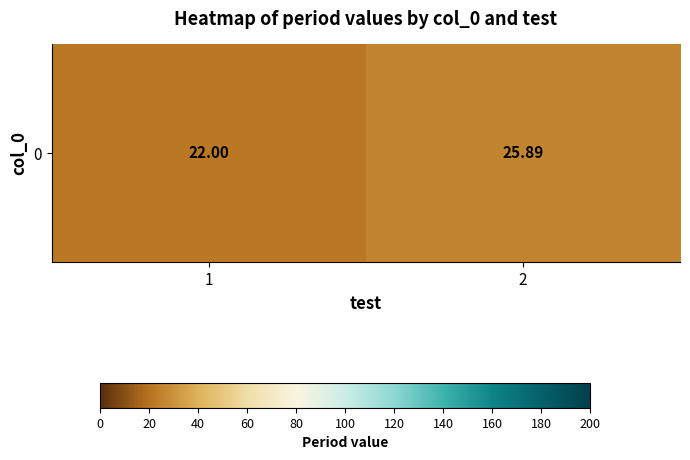

Reading left to right, extract all data points from this chart.

22.0	25.9